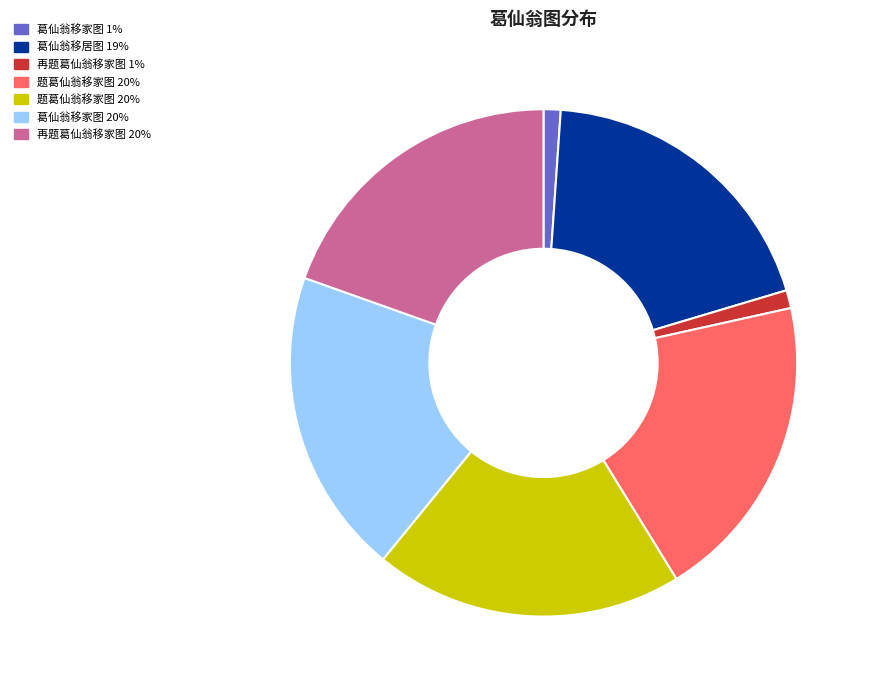

Does any single category account for the majority?

No